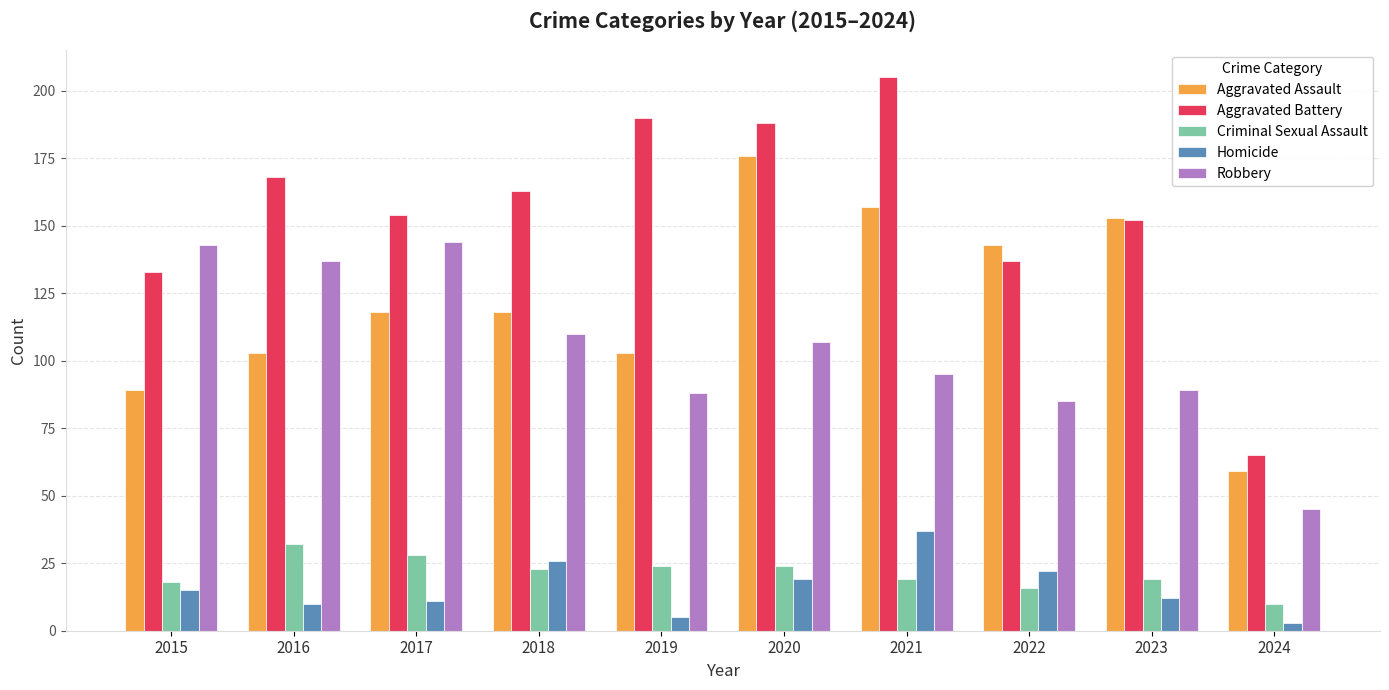

Which series has the largest total across all categories?

Aggravated Battery